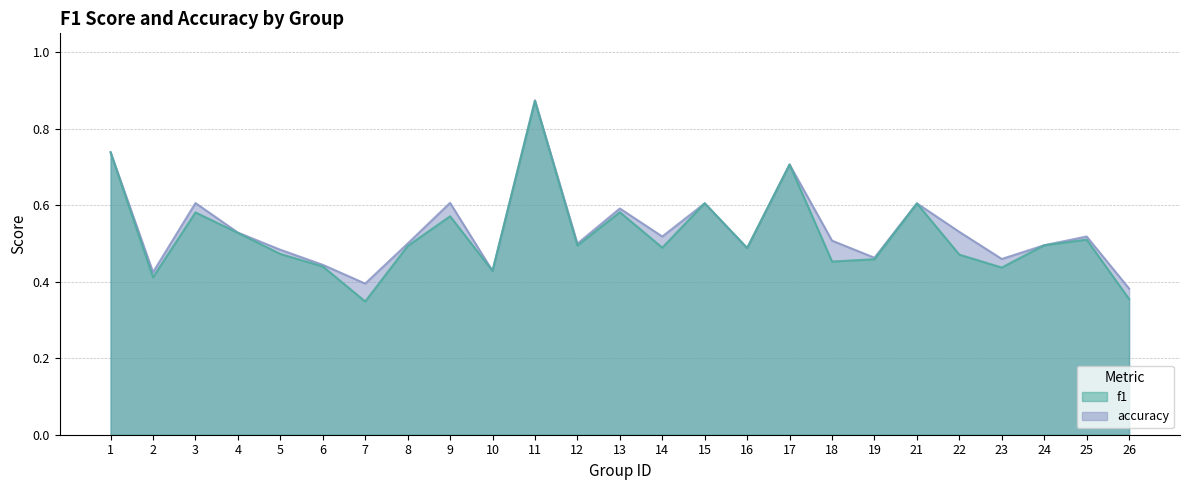

Reading left to right, transcribe all the data shown in this chart.

f1: 1=0.7	2=0.4	3=0.6	4=0.5	5=0.5	6=0.4	7=0.3	8=0.5	9=0.6	10=0.4	11=0.9	12=0.5	13=0.6	14=0.5	15=0.6	16=0.5	17=0.7	18=0.5	19=0.5	21=0.6	22=0.5	23=0.4	24=0.5	25=0.5	26=0.4
accuracy: 1=0.7	2=0.4	3=0.6	4=0.5	5=0.5	6=0.4	7=0.4	8=0.5	9=0.6	10=0.4	11=0.9	12=0.5	13=0.6	14=0.5	15=0.6	16=0.5	17=0.7	18=0.5	19=0.5	21=0.6	22=0.5	23=0.5	24=0.5	25=0.5	26=0.4